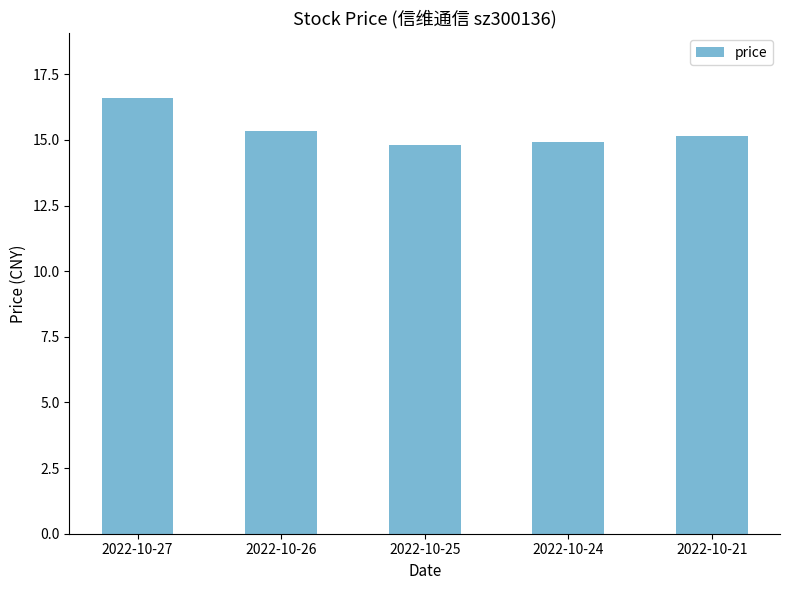

What is the value of the 1st bar from the left?

16.6